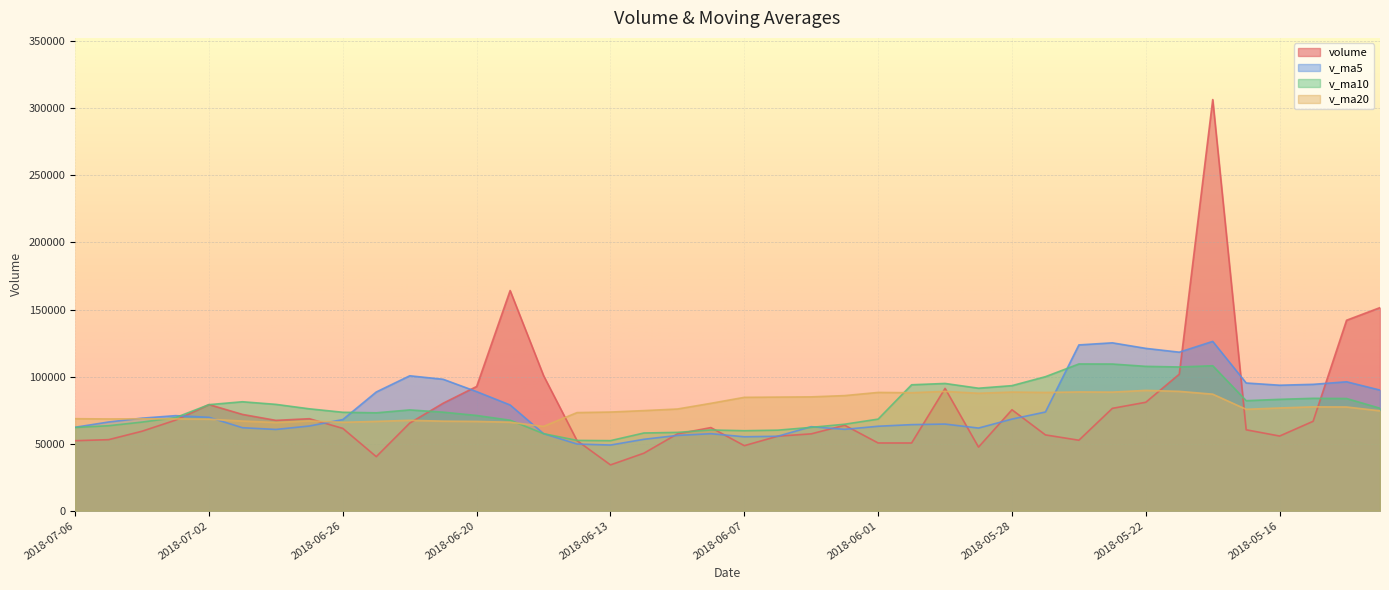

What is the sum of all v_ma5 values?

3081779.5